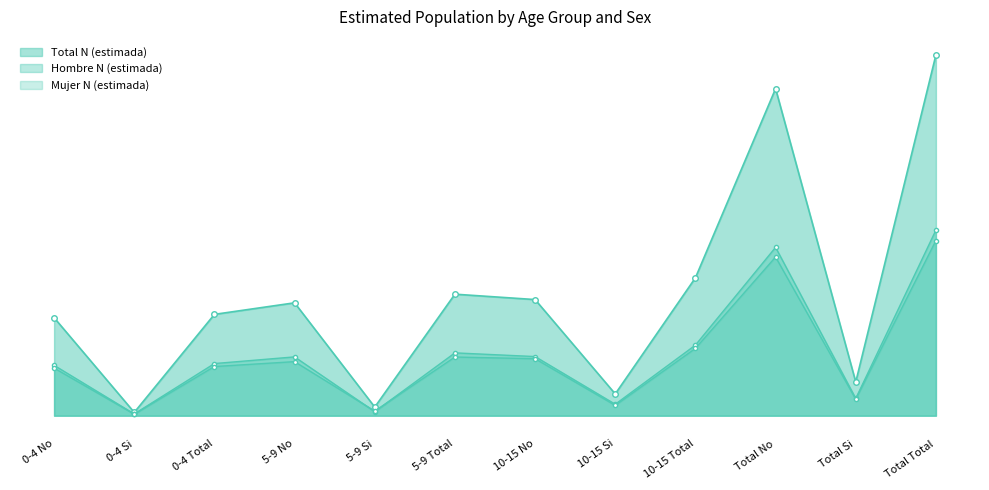

True or false: Mujer N (estimada) has a value of 1153657 at Total Total.

False